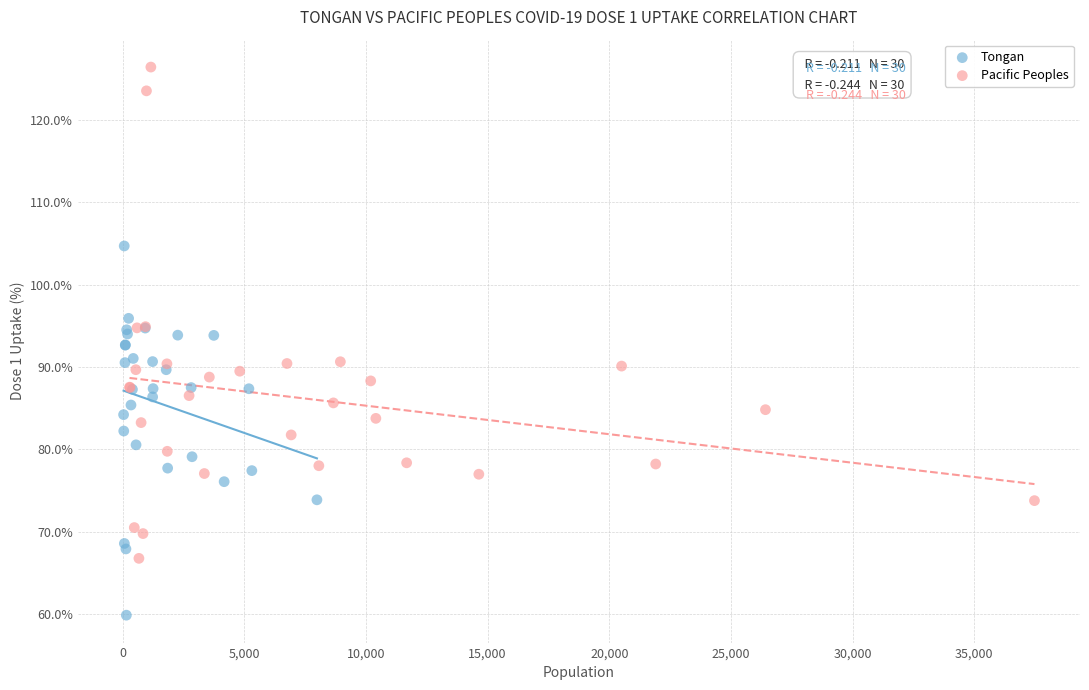

What are all the series names shown in the legend?

Tongan, Pacific Peoples